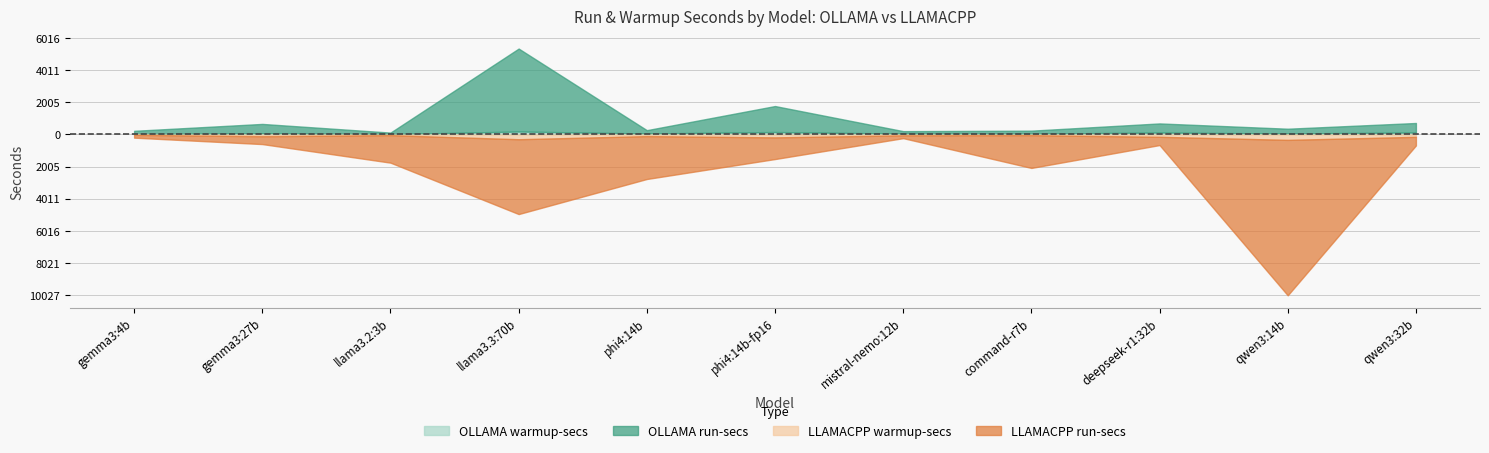

List the series in order of their peak value, highest first.

LLAMACPP run-secs, OLLAMA run-secs, LLAMACPP warmup-secs, OLLAMA warmup-secs